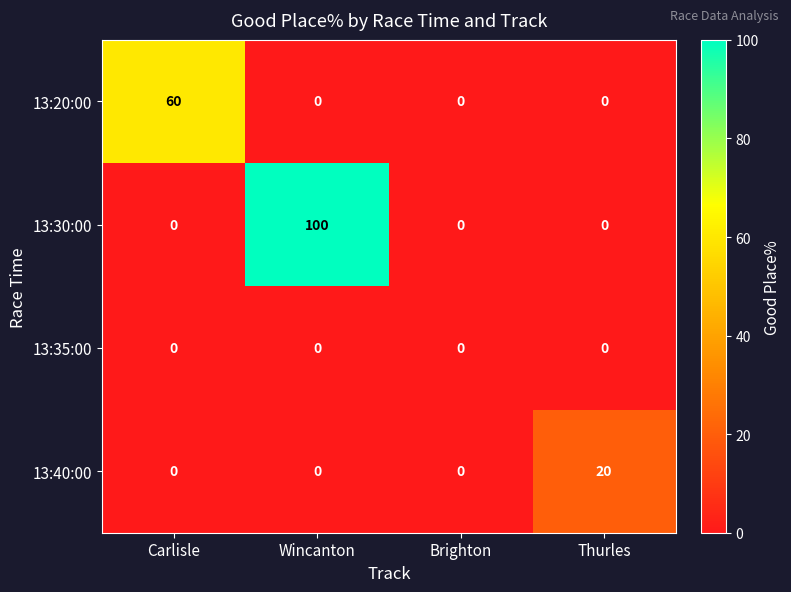

Which series has the widest spread of values?

13:30:00